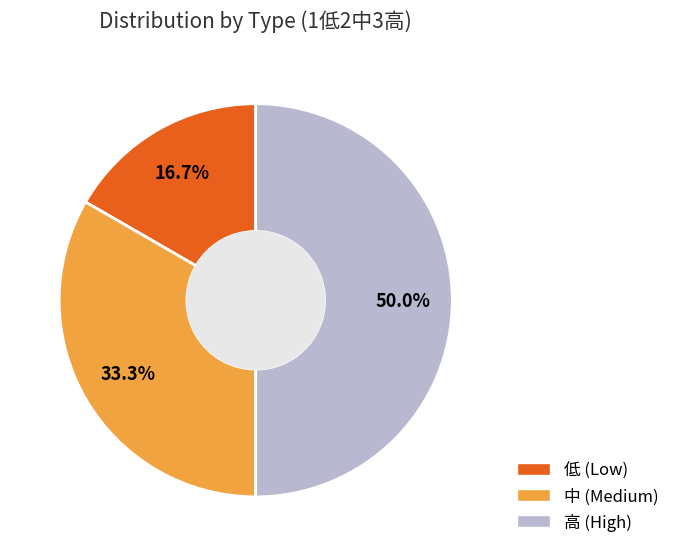

How many slices are in this pie chart?

3